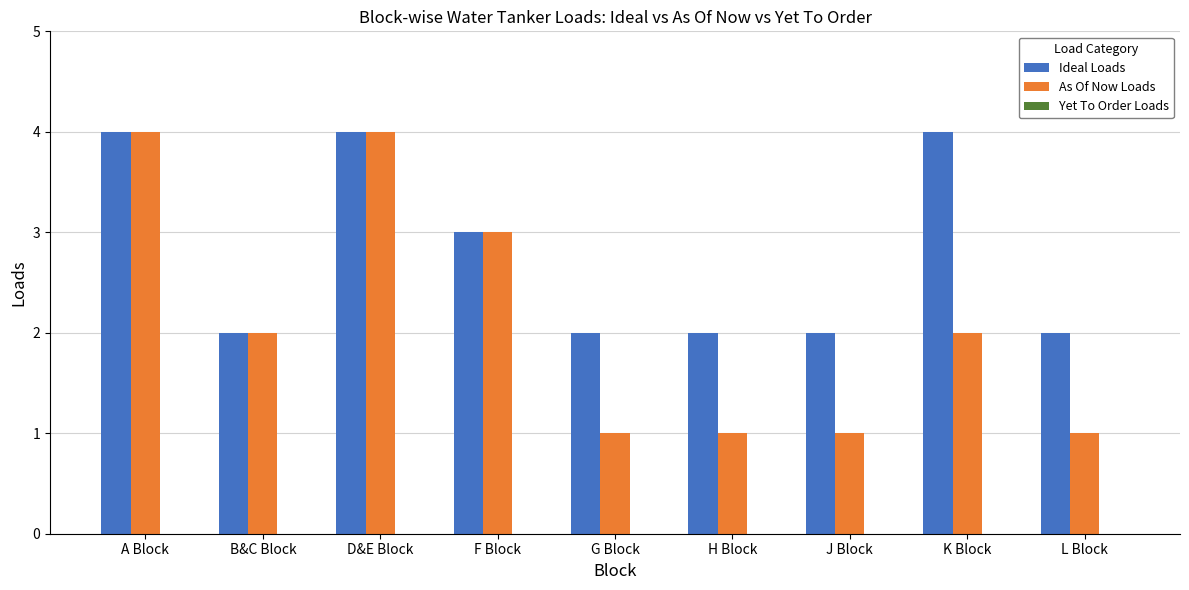

Rank the series by their average value, from highest to lowest.

Ideal Loads, As Of Now Loads